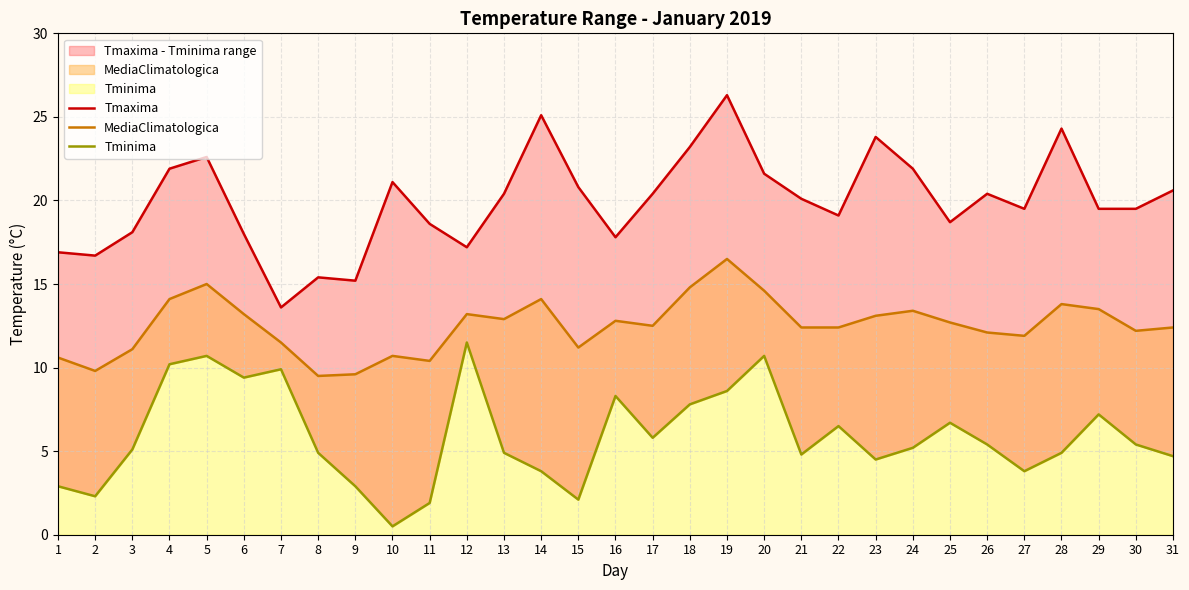

True or false: Tmaxima and Tminima cross at least once.

False